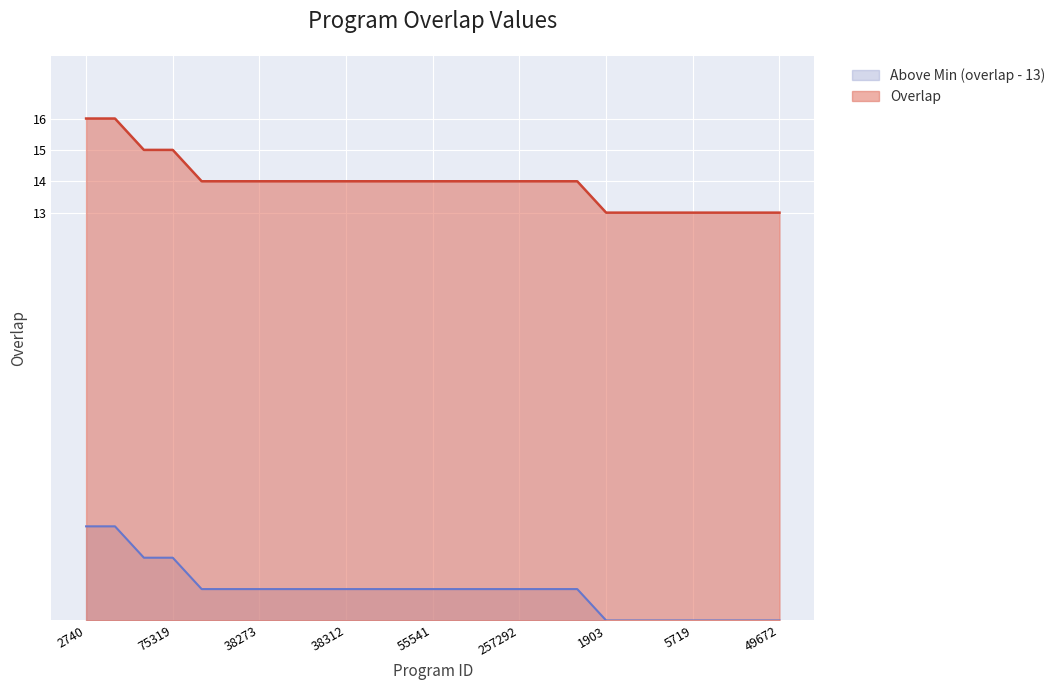

List the labels in order of value, smallest first.

1903, 2414, 4522, 5719, 33826, 49031, 49672, 3800, 38260, 38273, 38286, 38299, 38312, 38325, 38338, 55541, 178398, 196347, 257292, 324128, 336626, 30640, 75319, 2740, 318778